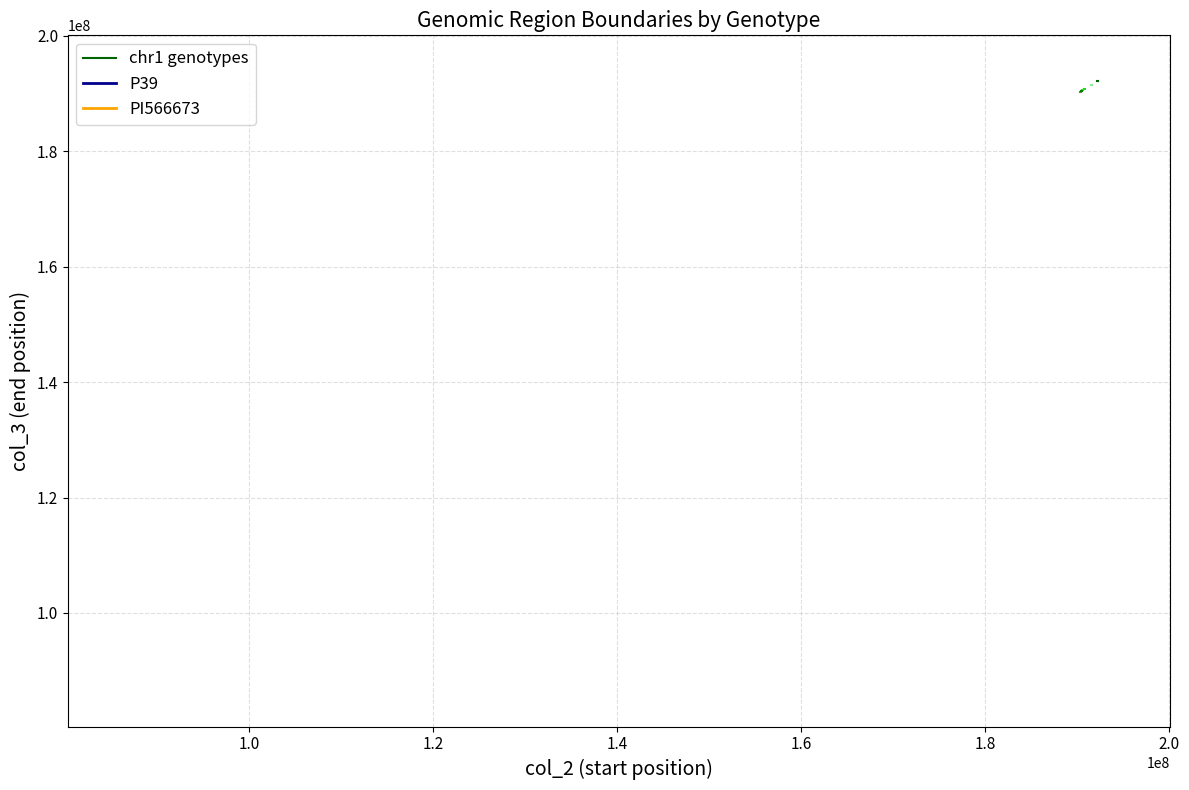

What is the minimum value shown in the chart?

85760234